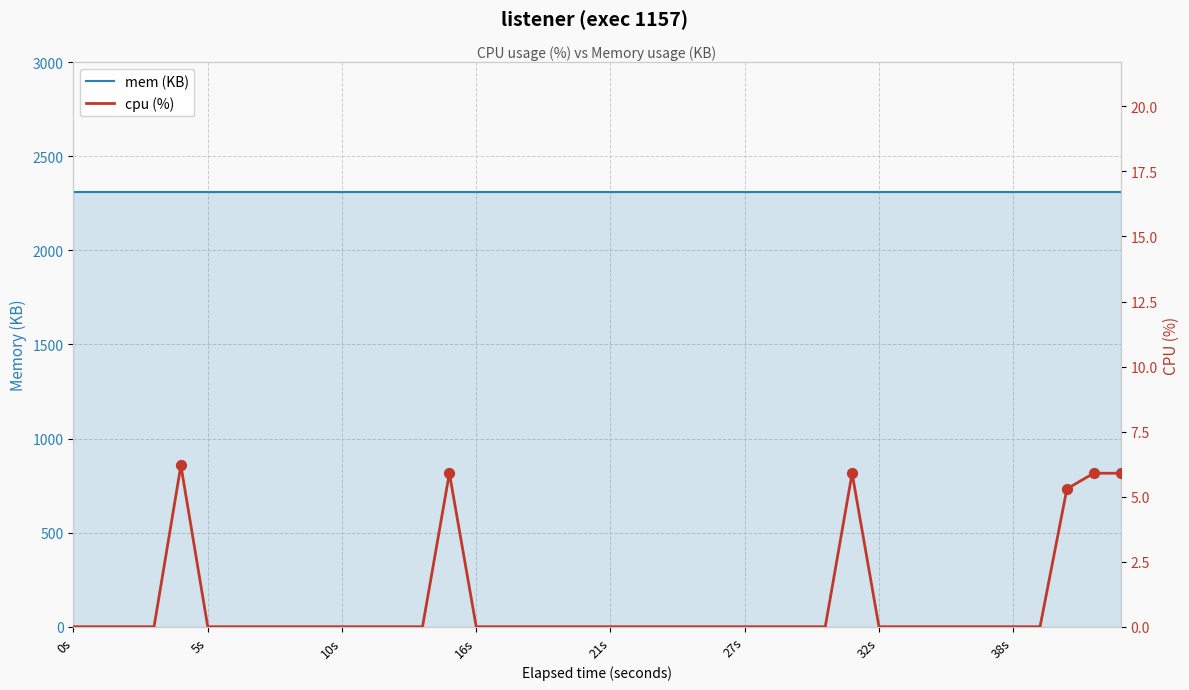

Is the value of mem (KB) at 19 greater than the value of cpu (%) at 26?

Yes